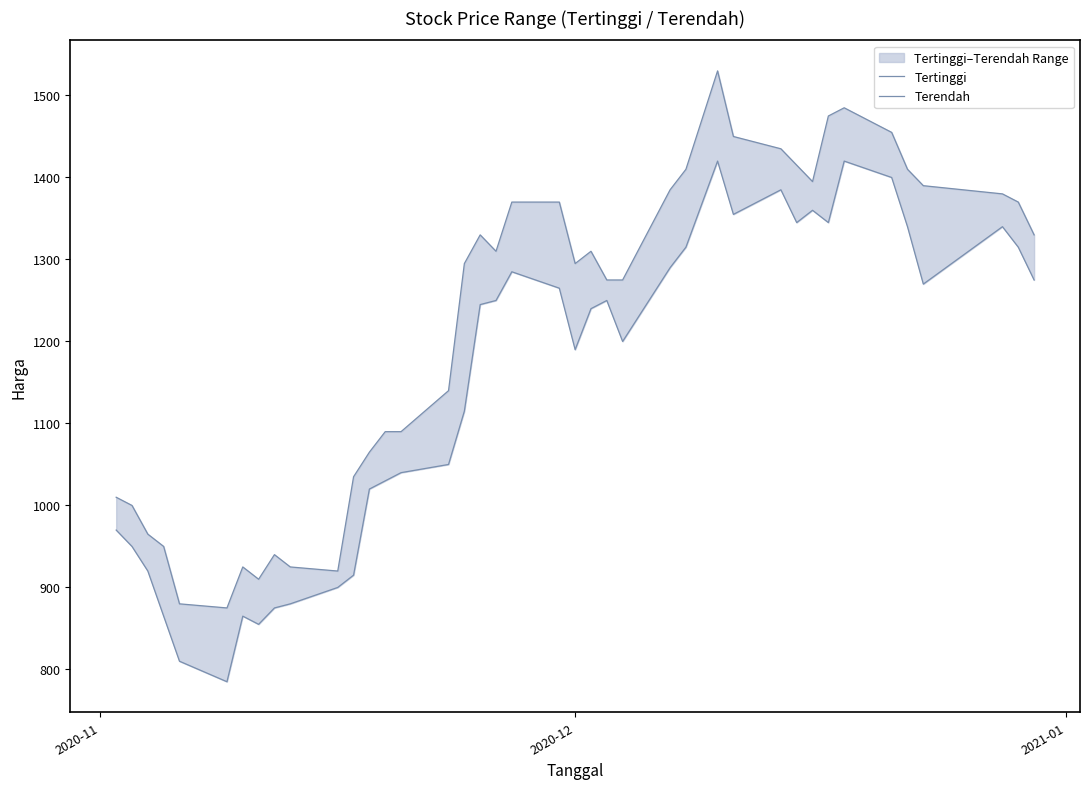

Reading right to left, what are all the values shown in this chart?

Tertinggi: 1330	1370	1380	1390	1410	1455	1485	1475	1395	1415	1435	1450	1530	1410	1385	1275	1275	1310	1295	1370	1370	1310	1330	1295	1140	1090	1090	1065	1035	920	925	940	910	925	875	880	950	965	1000	1010
Terendah: 1275	1315	1340	1270	1340	1400	1420	1345	1360	1345	1385	1355	1420	1315	1290	1200	1250	1240	1190	1265	1285	1250	1245	1115	1050	1040	1030	1020	915	900	880	875	855	865	785	810	865	920	950	970